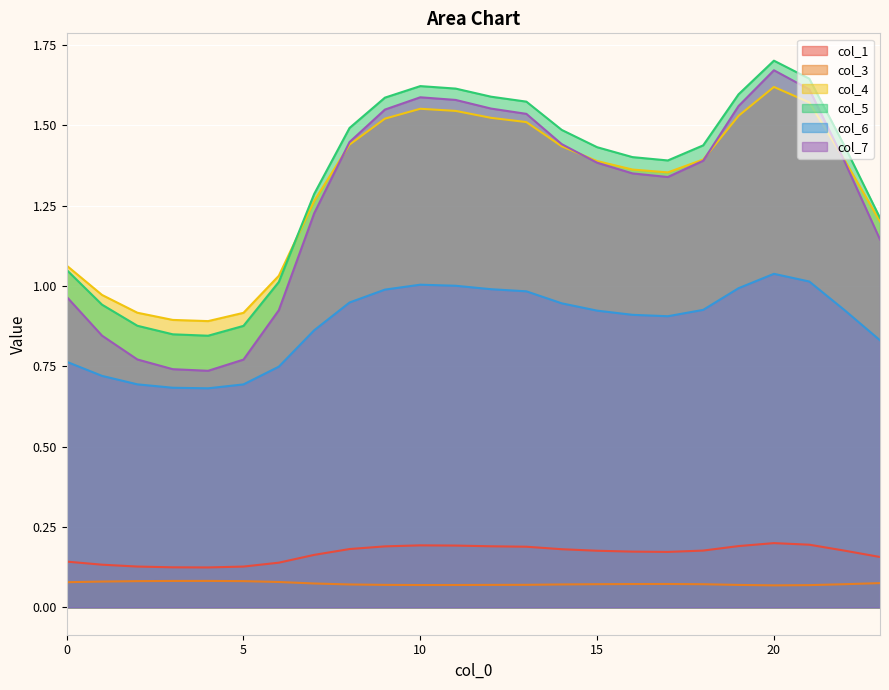

Is it true that col_4 equals 1.6 at 20?

True